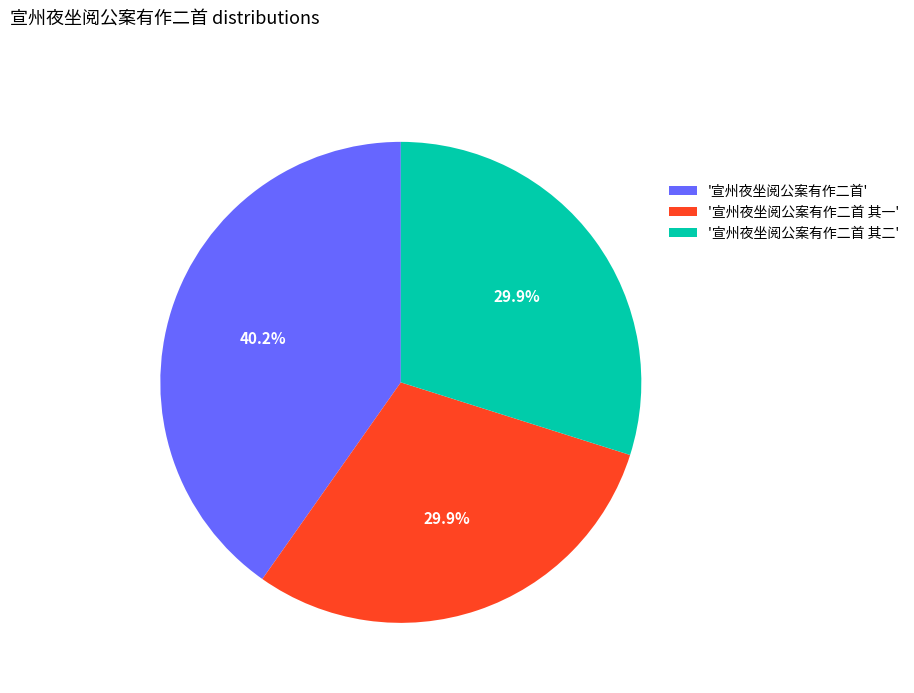

What portion of the pie excludes '宣州夜坐阅公案有作二首 其二'?

70.1%